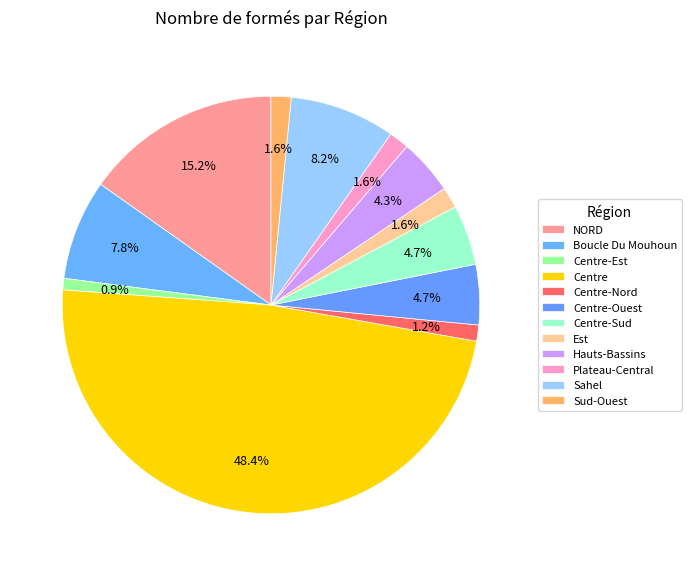

To the nearest percent, what is the average slice percentage?

8%